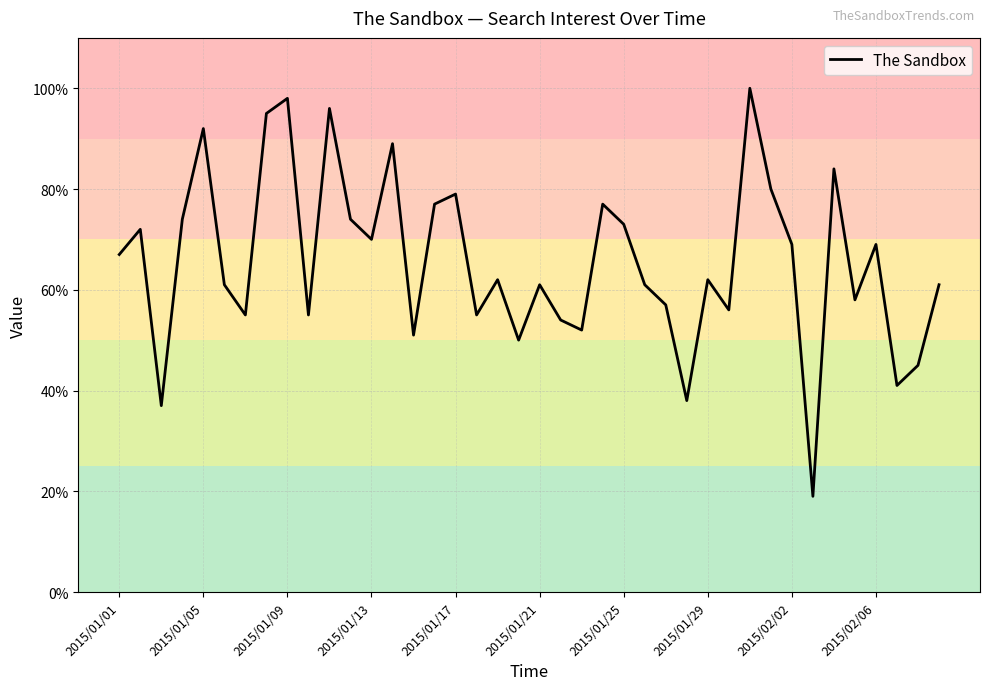

What is the maximum value shown in the chart?

100